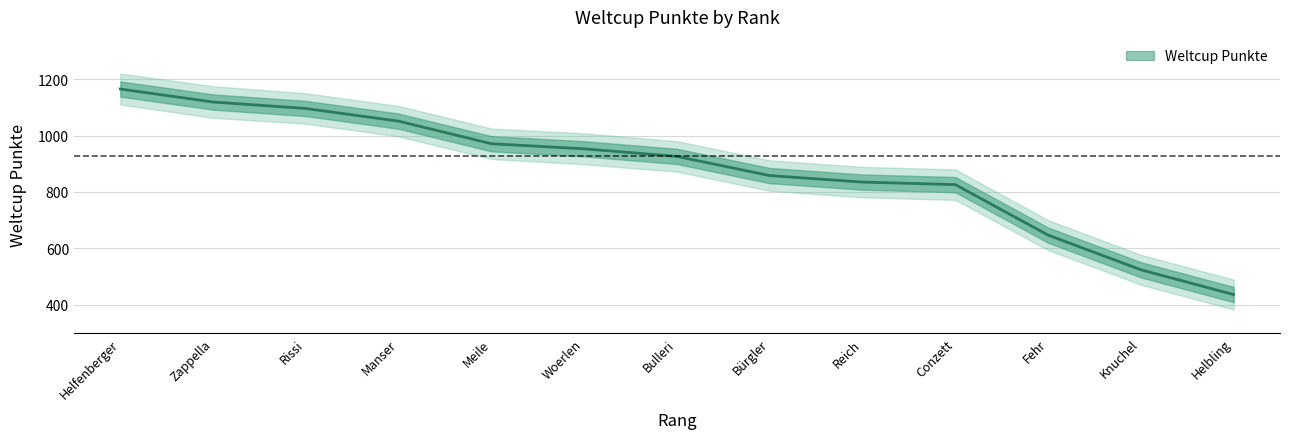

How many lines are shown in the chart?

1